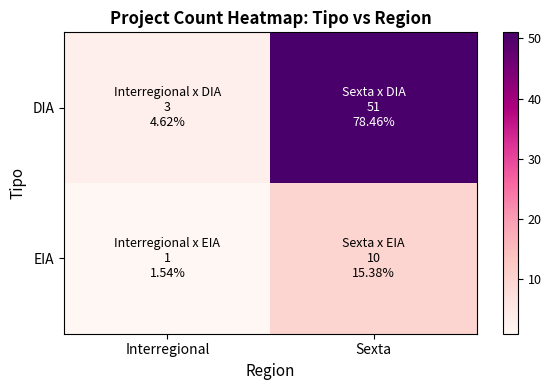

What is the difference between the highest and lowest values at Interregional?

2